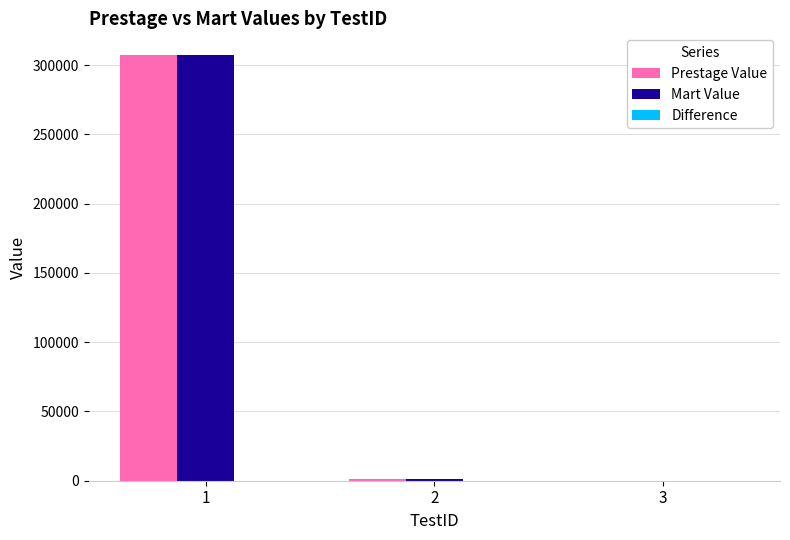

How many distinct data groups are displayed?

2